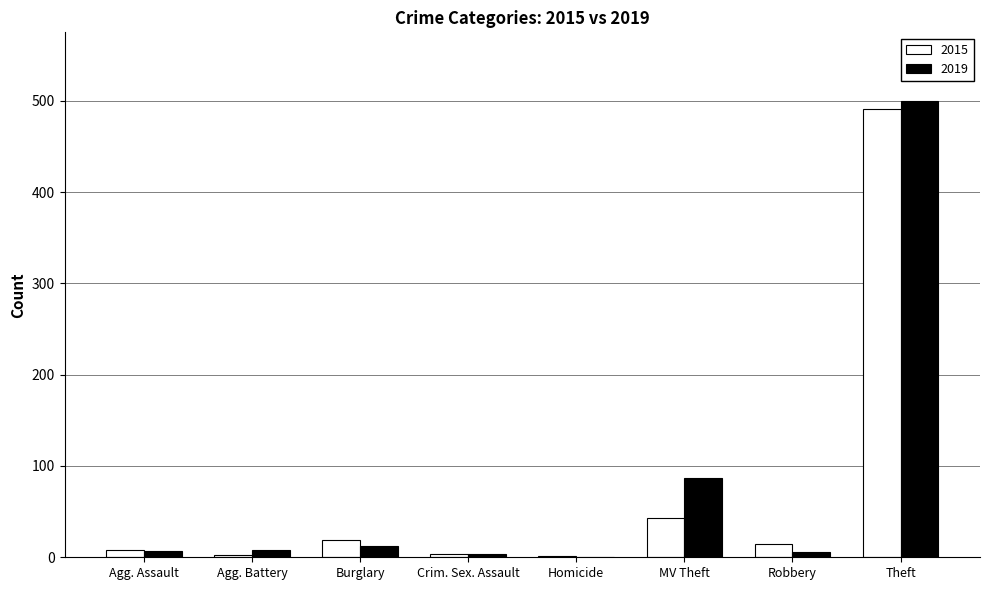

Which series changed the most between MV Theft and Theft?

2015